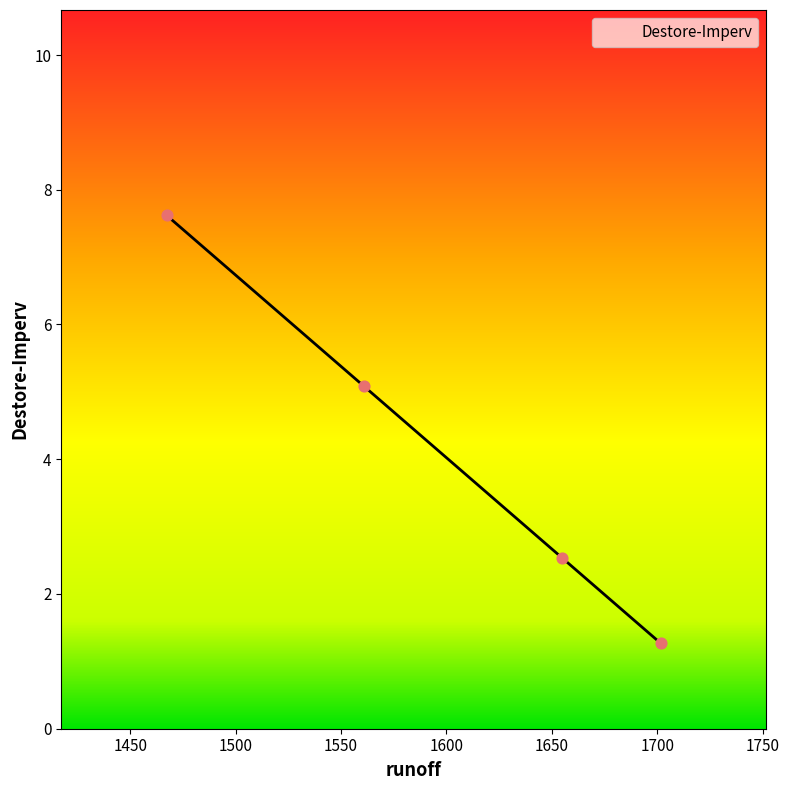

What is the change in value from 1654.711724505444 to 1467.229444481392?

+5.1